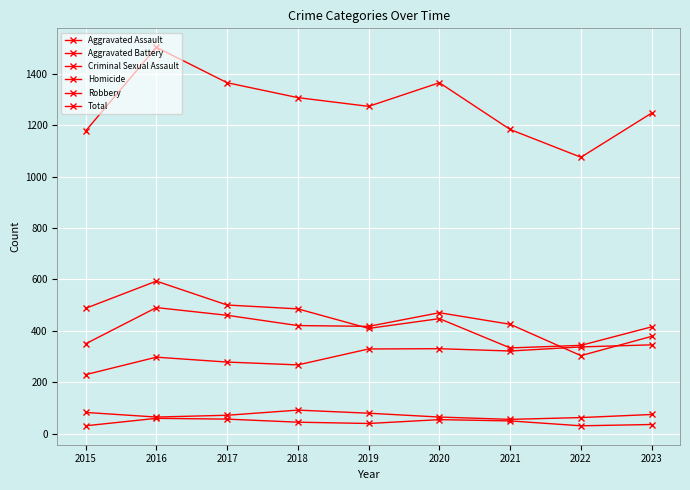

How many data points does each series have?

9